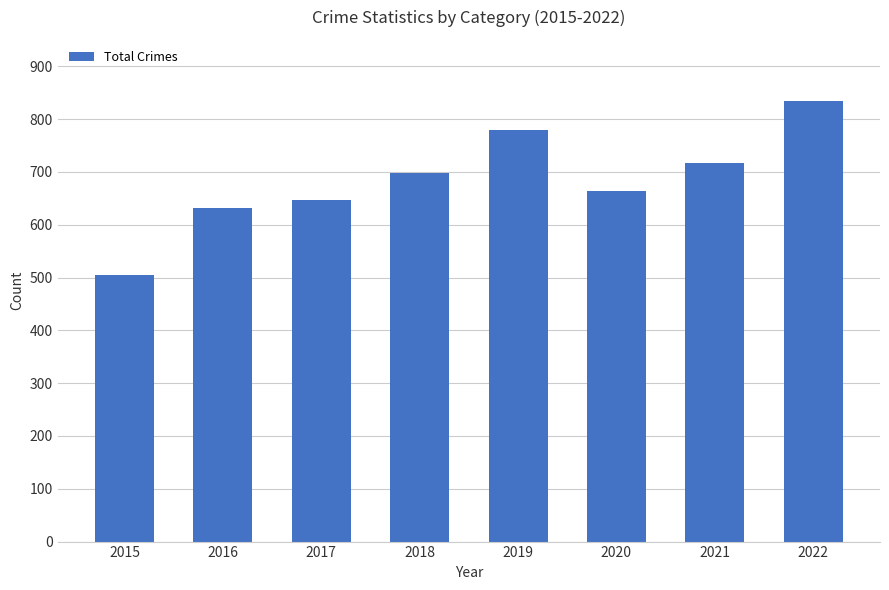

Which has a higher value, 2020 or 2016?

2020